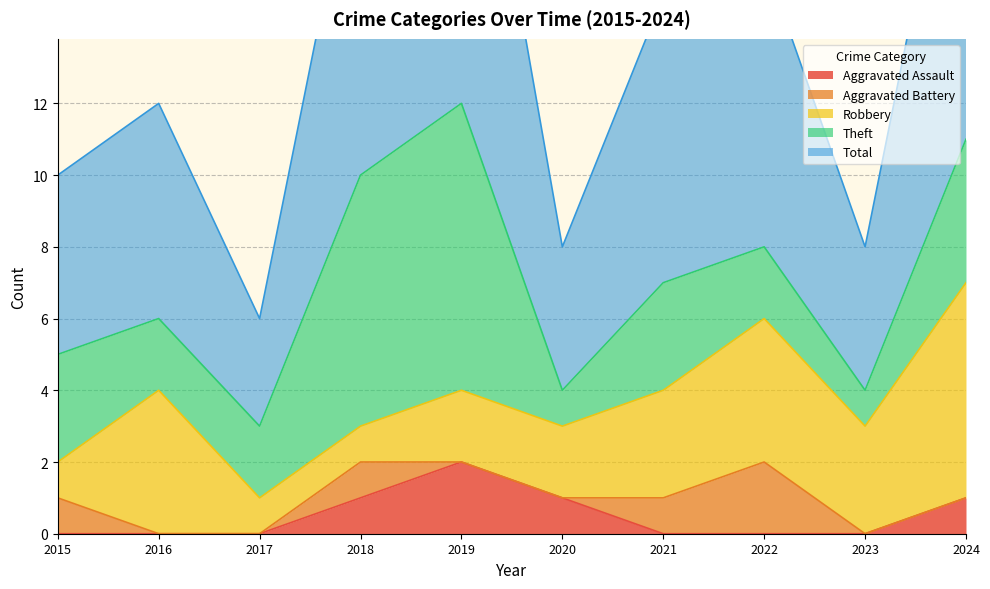

What is the sum of the Theft values at 2022 and 2015?

5